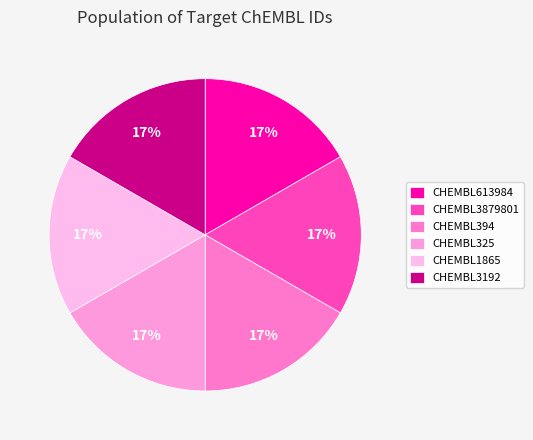

To the nearest percent, what percentage of the pie is CHEMBL1865?

17%